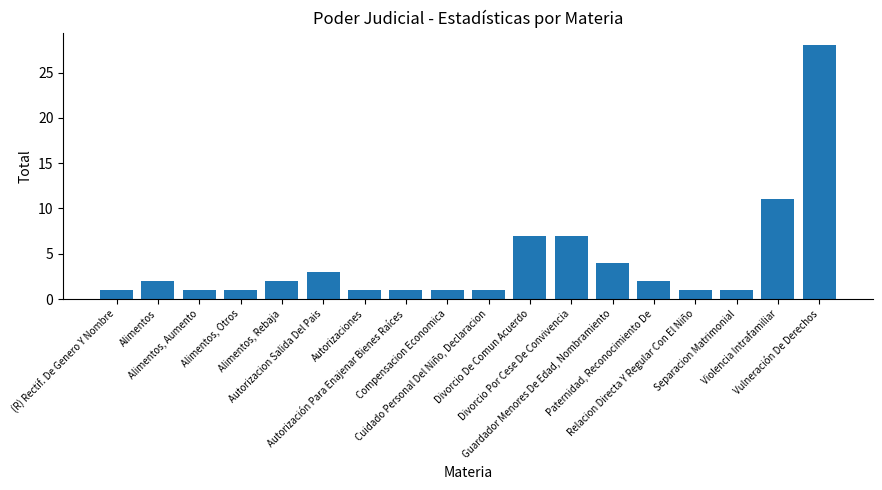

What is the label of the 4th bar from the right?

Relacion Directa Y Regular Con El Niño